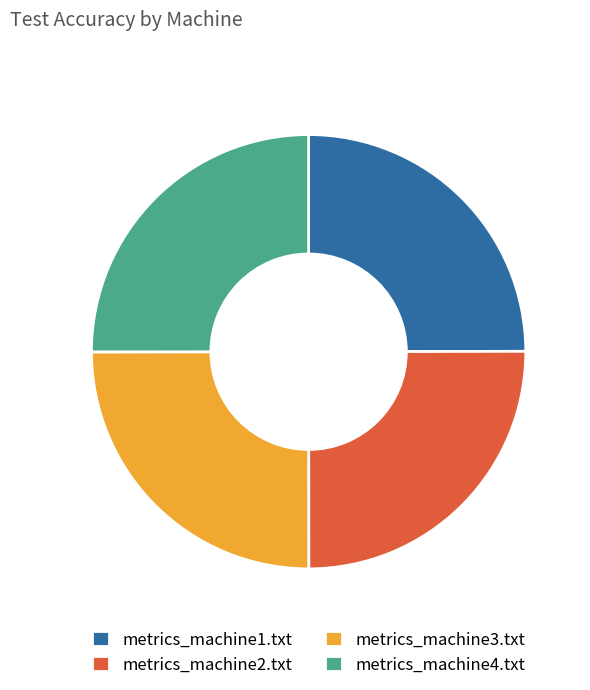

How many slices are in this pie chart?

4